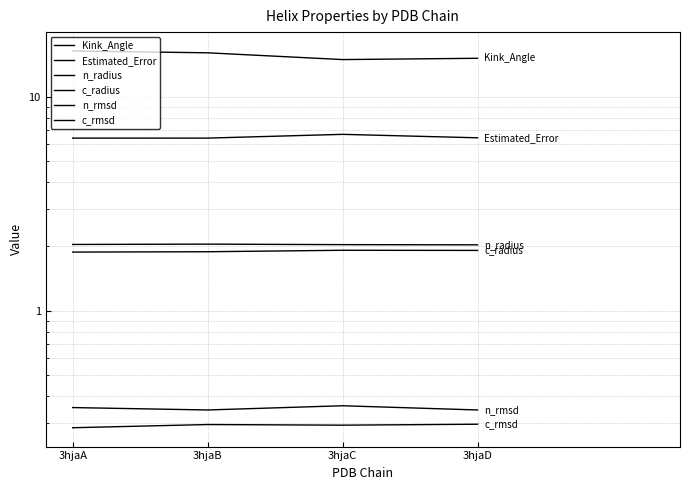

The value of n_rmsd at 3hjaA is 0.5. True or false?

False